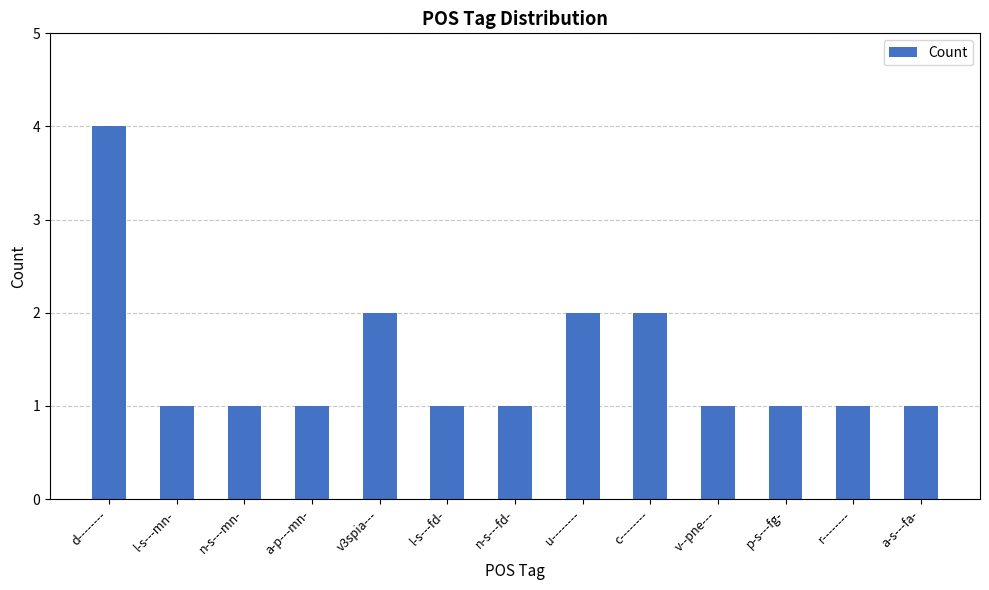

What is the difference between the maximum and minimum values?

3